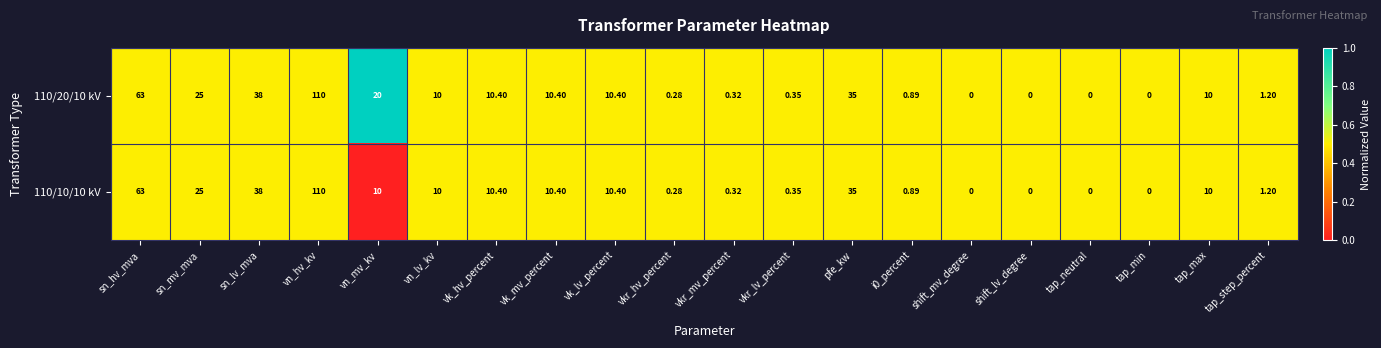

How many distinct data groups are displayed?

2